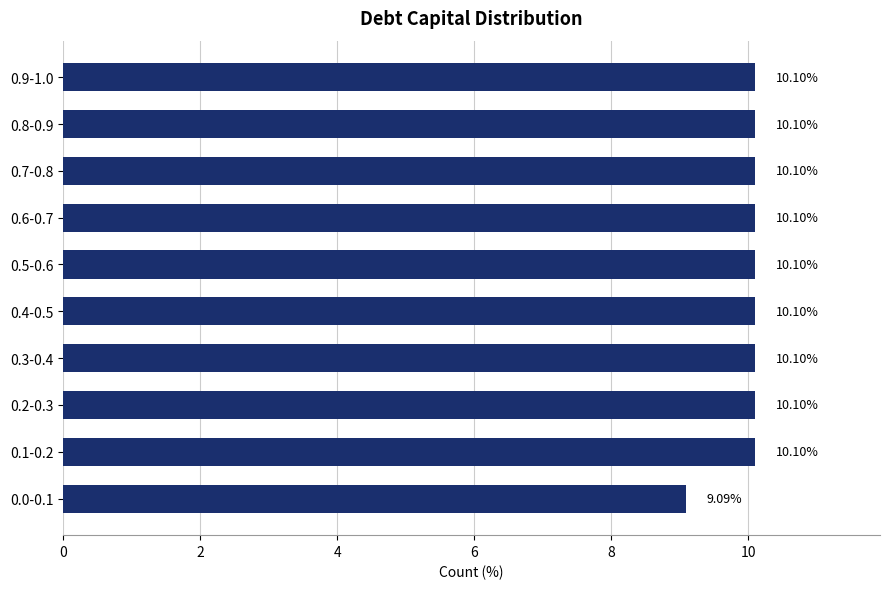

What is the difference between the maximum and minimum values?

1.0